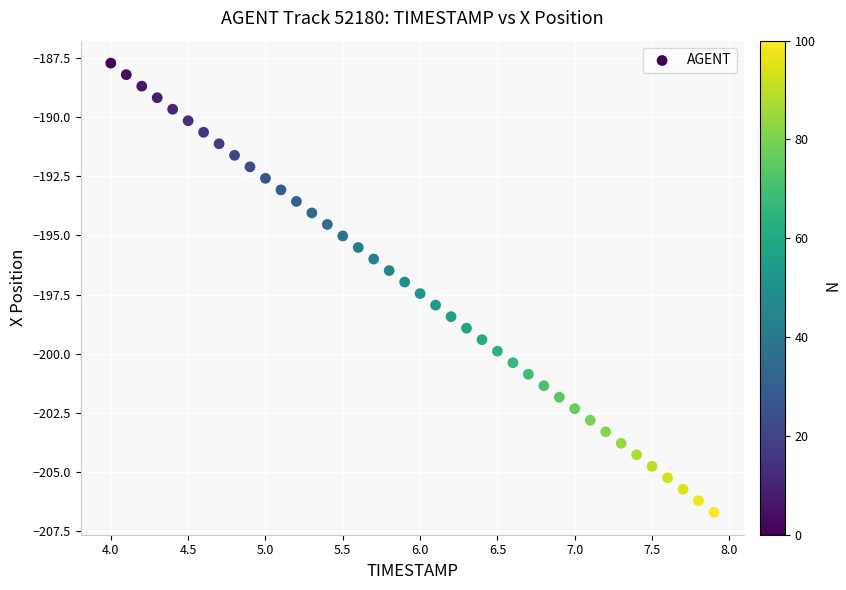

What is the range of X values (max minus min)?

3.9